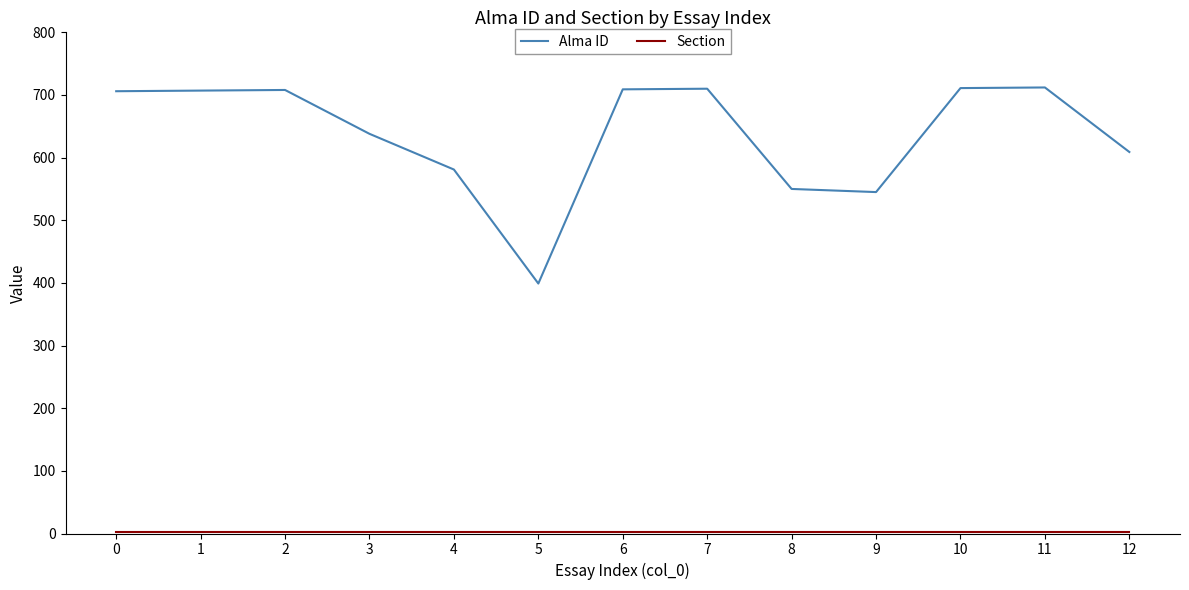

The value of Alma ID at 11 is 712. True or false?

True